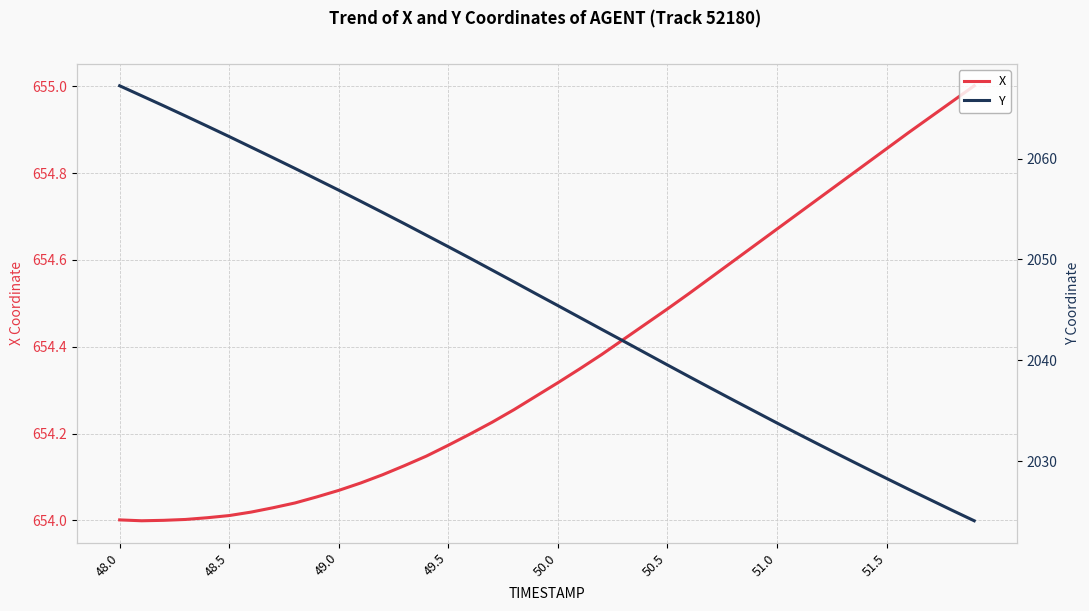

How many values in the Y series are below 2046?

20